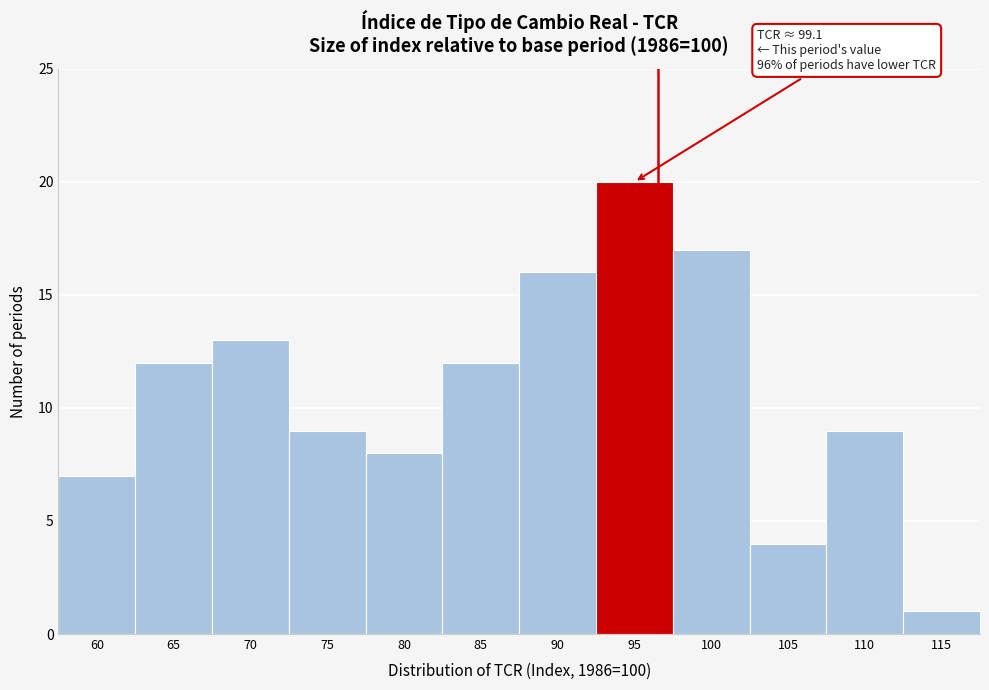

Reading right to left, extract all data points from this chart.

115=1	110=9	105=4	100=17	95=20	90=16	85=12	80=8	75=9	70=13	65=12	60=7